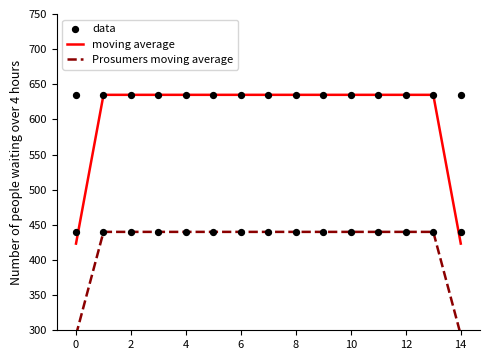

What is the total value across all series at 0?

1351.7